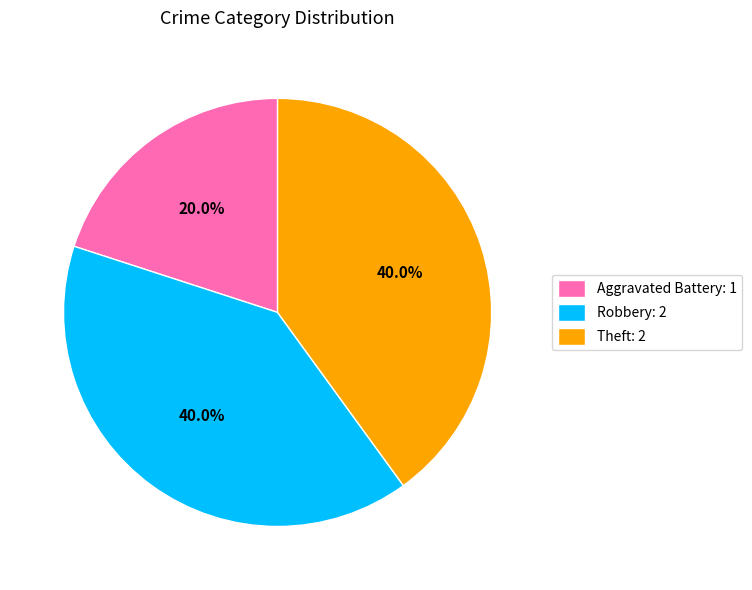

How many slices are in this pie chart?

3